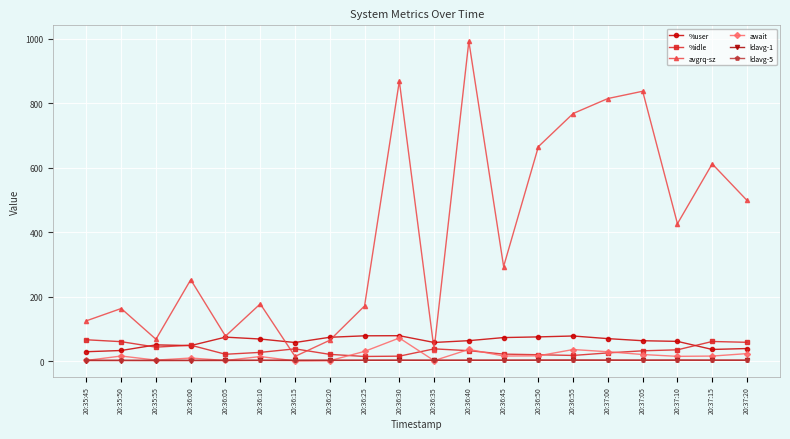

True or false: await has more than 0 interior local peaks.

True